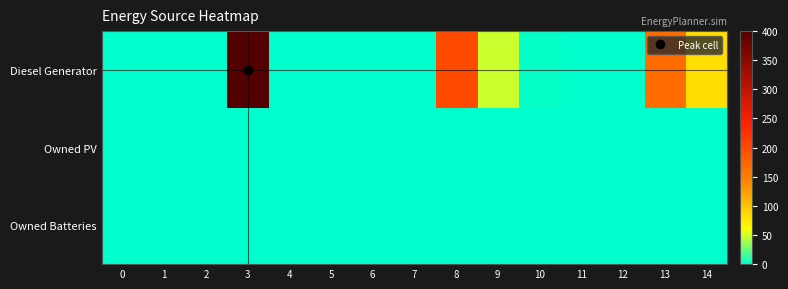

At which category is the sum across all series the highest?

3